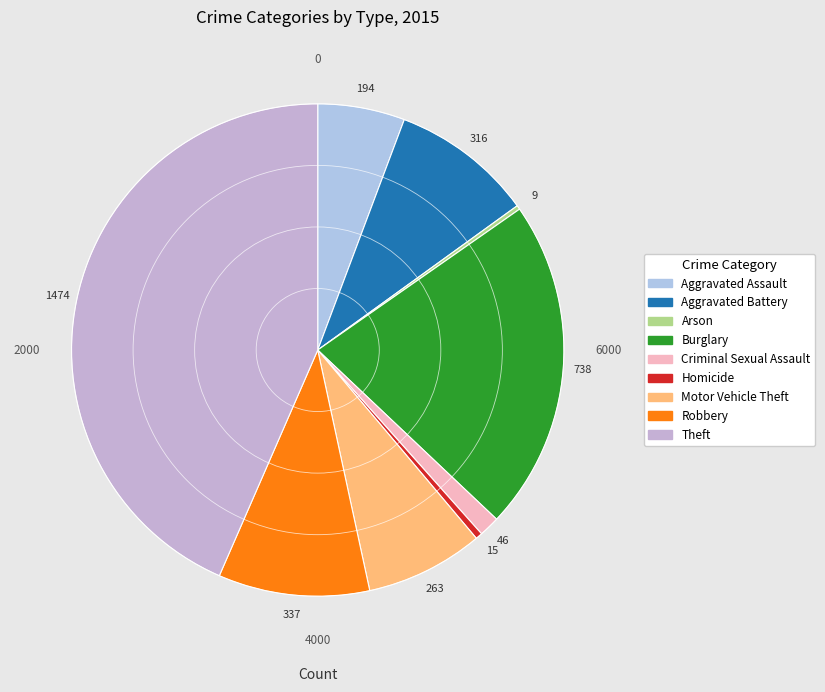

To the nearest percent, what portion does Aggravated Battery represent?

9%